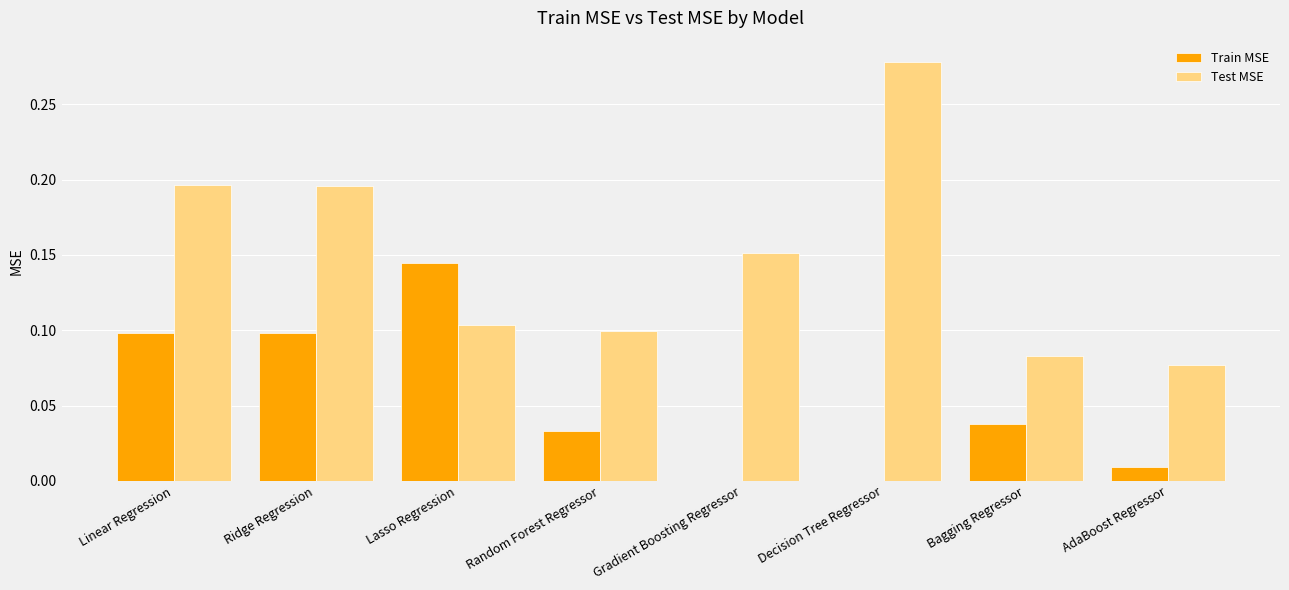

The value of Train MSE at Lasso Regression is 0.3. True or false?

False